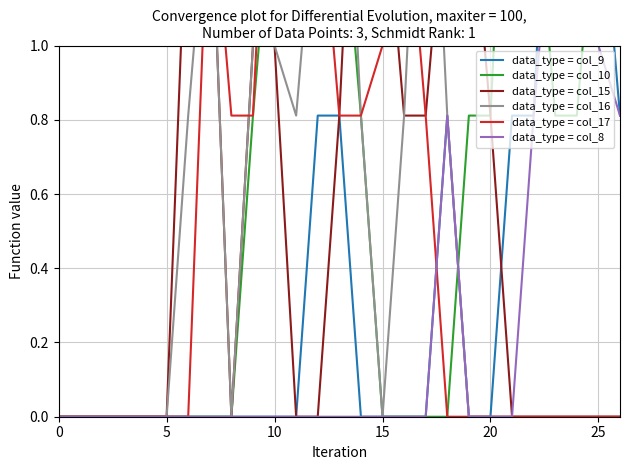

True or false: data_type = col_8 has more than 1 points higher than both neighbors.

True